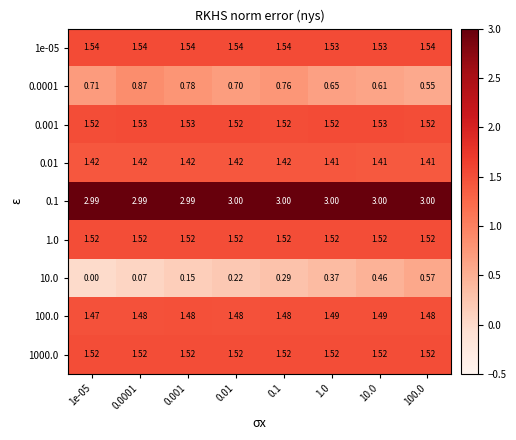

Is the value of 10.0 at 0.1 greater than the value of 1e-05 at 0.0001?

No